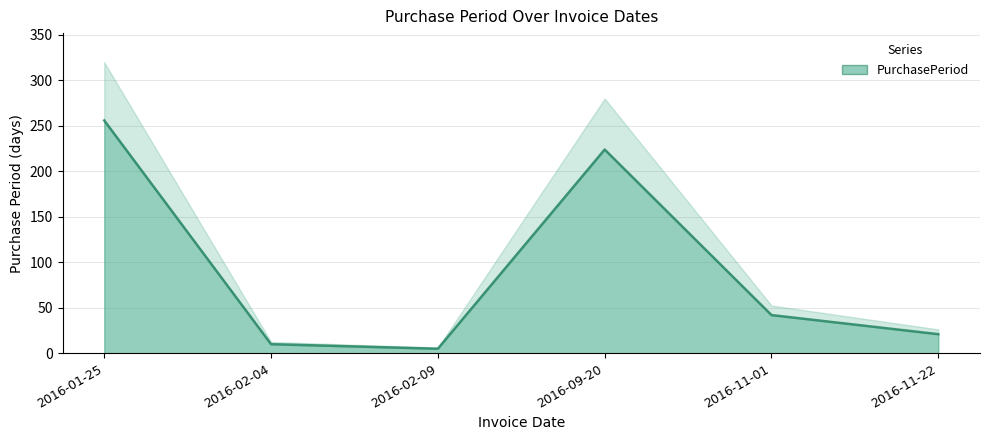

What is the sum of all values?

558